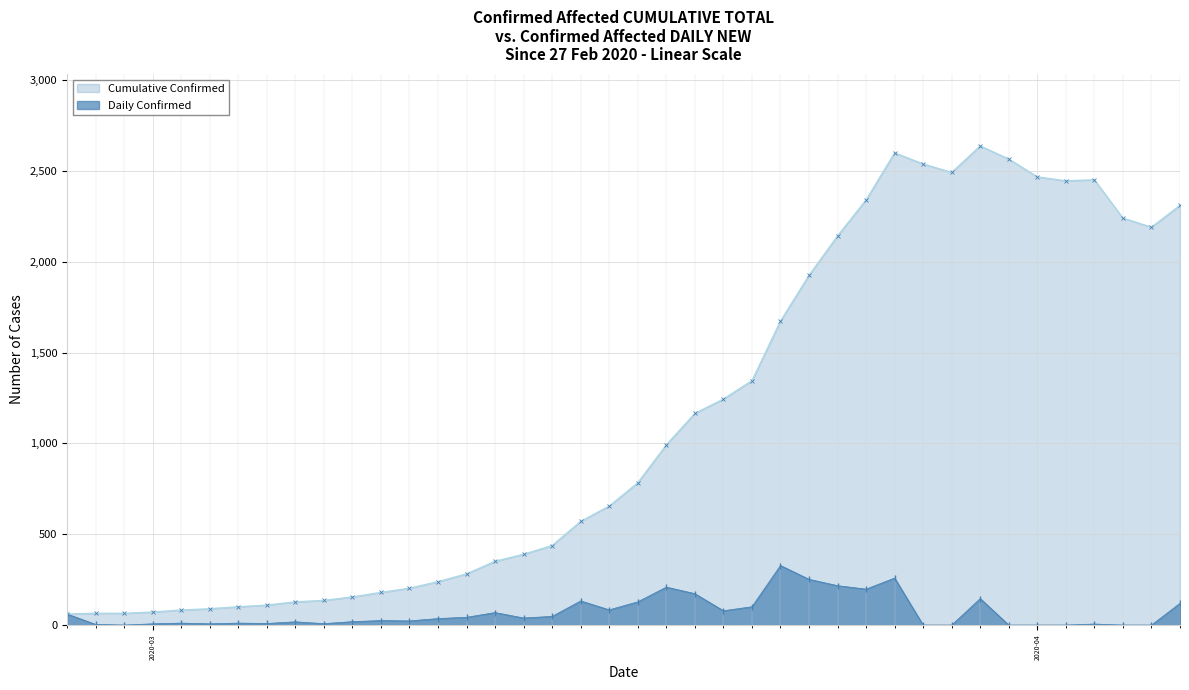

True or false: Cumulative Confirmed and Daily Confirmed cross at least once.

False